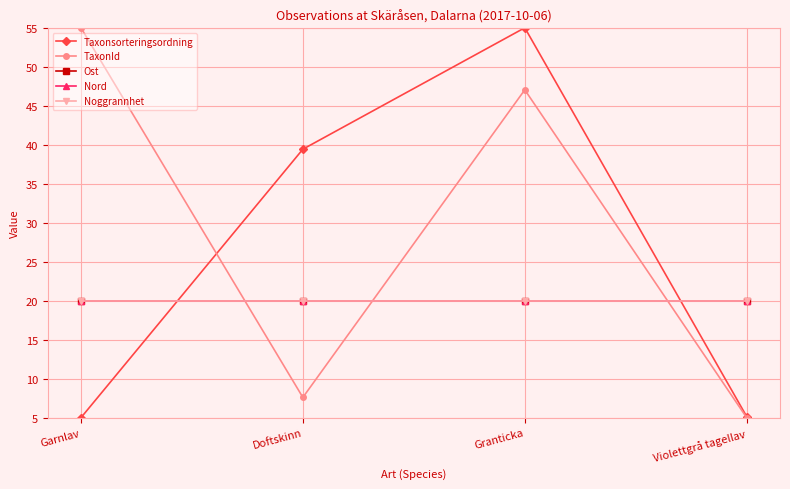

Does the chart display data point markers on the line(s)?

Yes